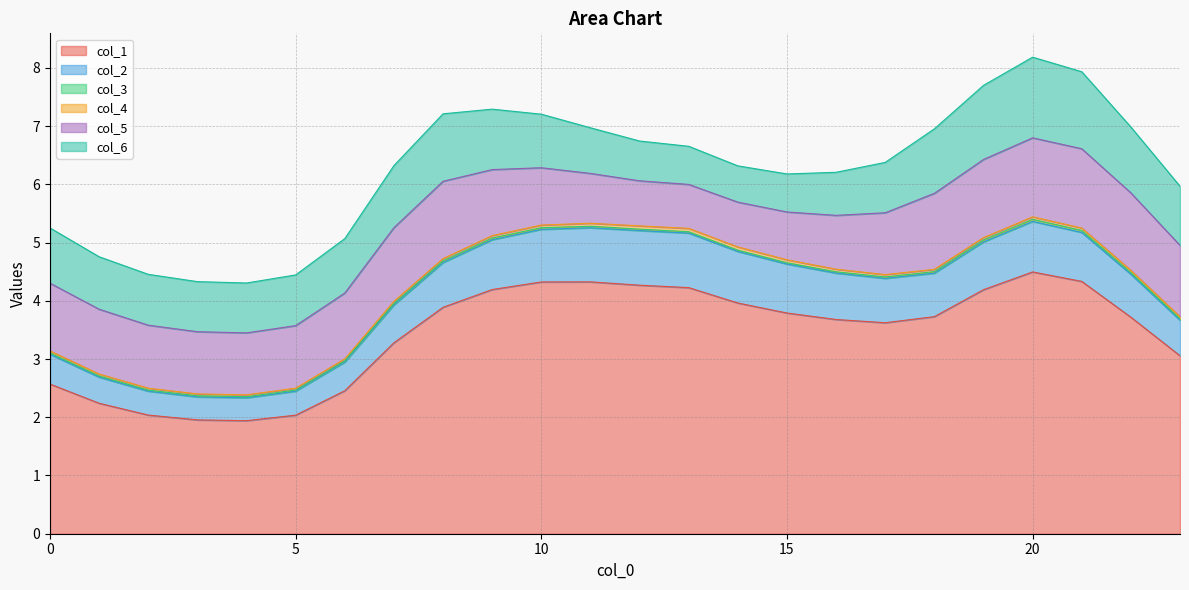

In col_5, how many points are lower than both neighbors (excluding endpoints)?

2